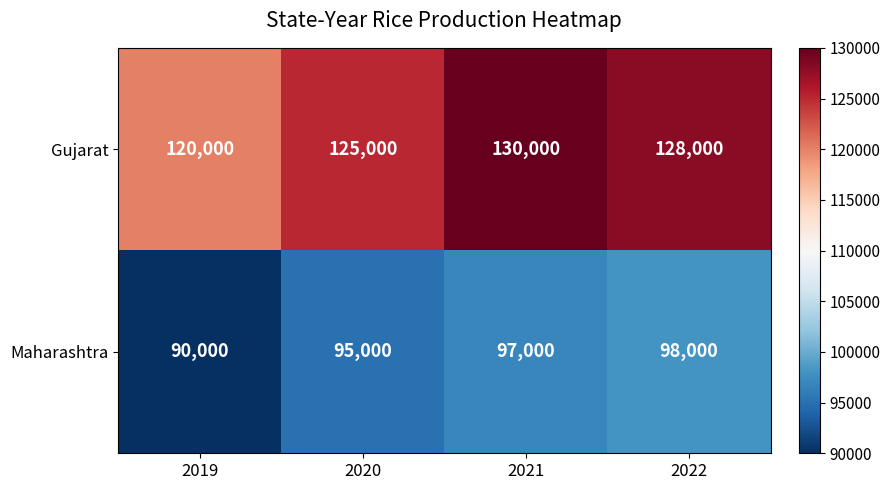

Rank the series by their average value, from lowest to highest.

Maharashtra, Gujarat